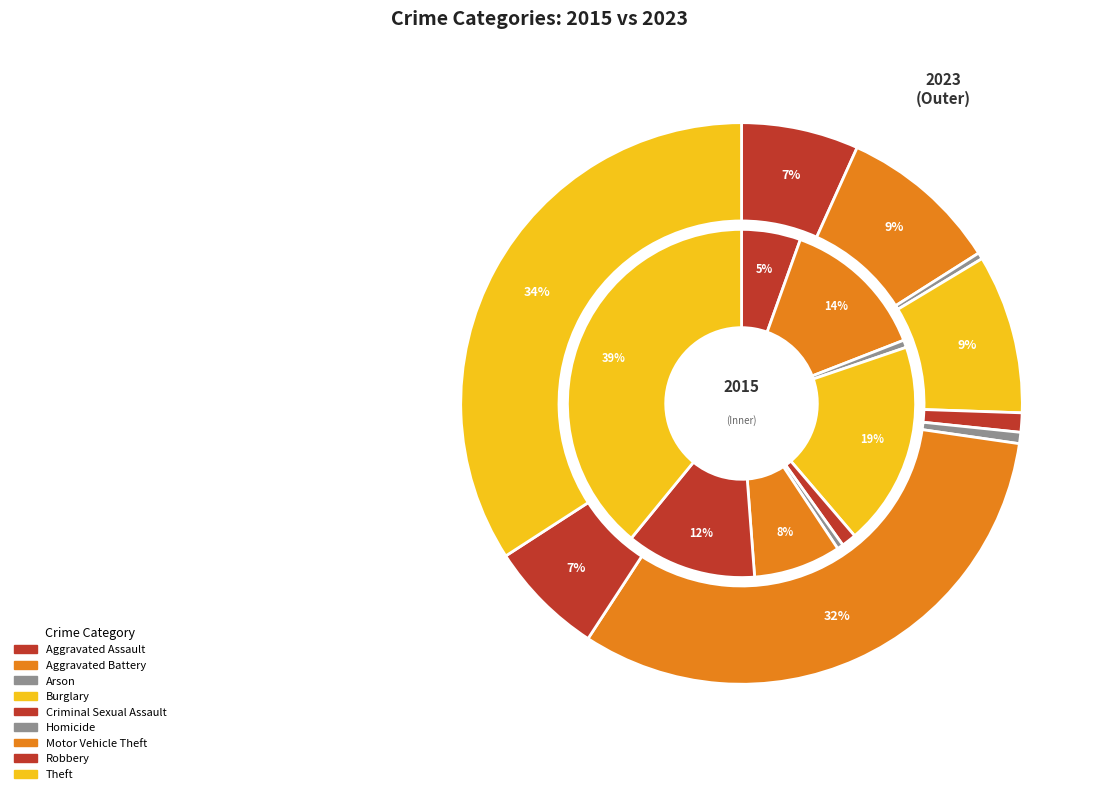

To the nearest percent, what portion does Burglary represent?

9%